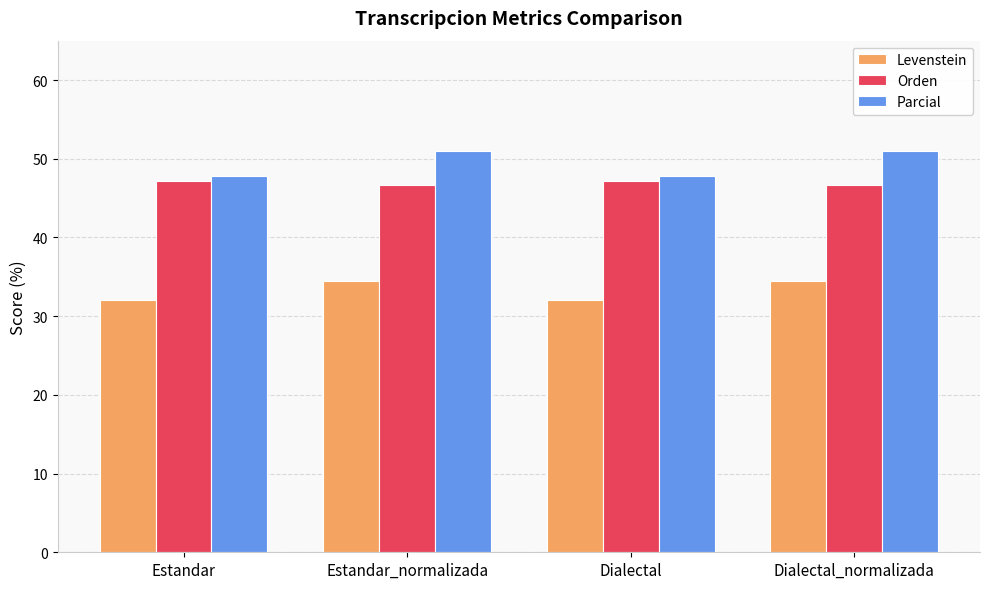

What position from the right is Dialectal_normalizada?

1